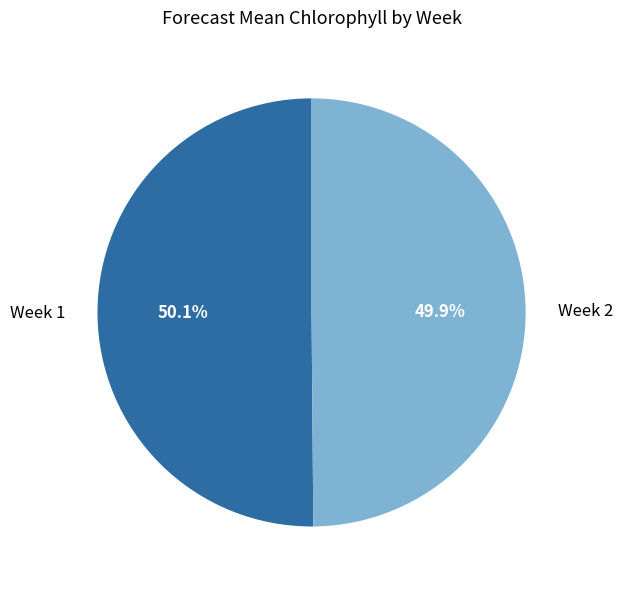

Approximately how many times larger is the value at Week 2 compared to Week 1?

1.0